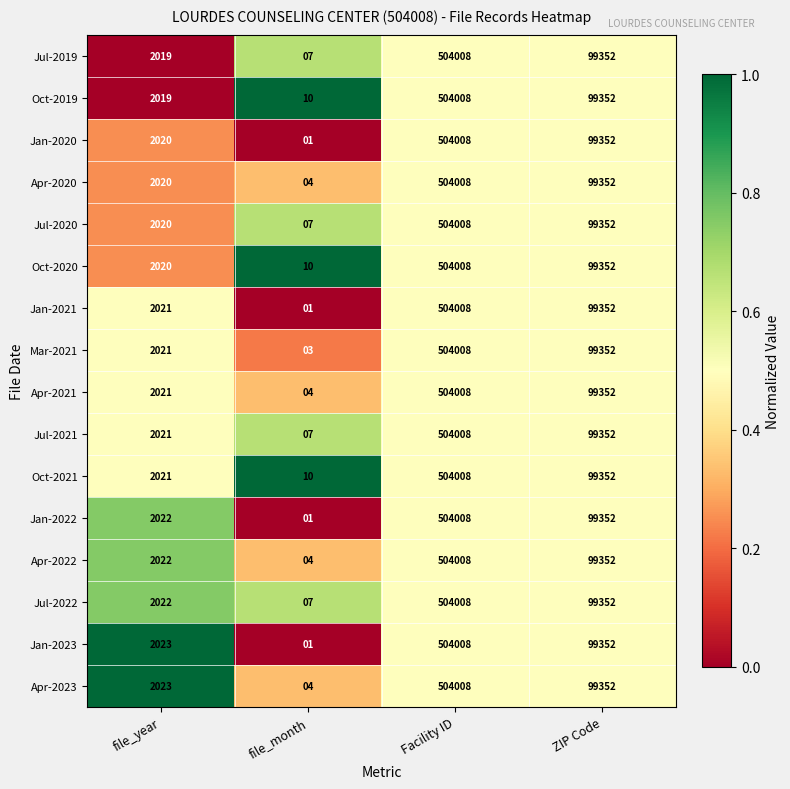

The value of Jul-2022 at file_year is 422. True or false?

False